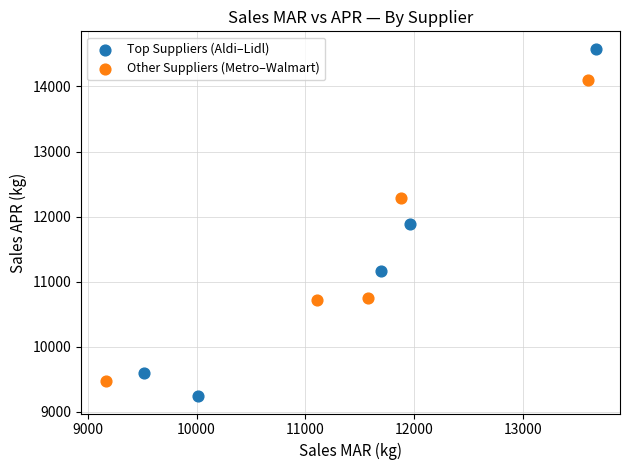

Which series has the widest spread of Y values?

Top Suppliers (Aldi–Lidl)